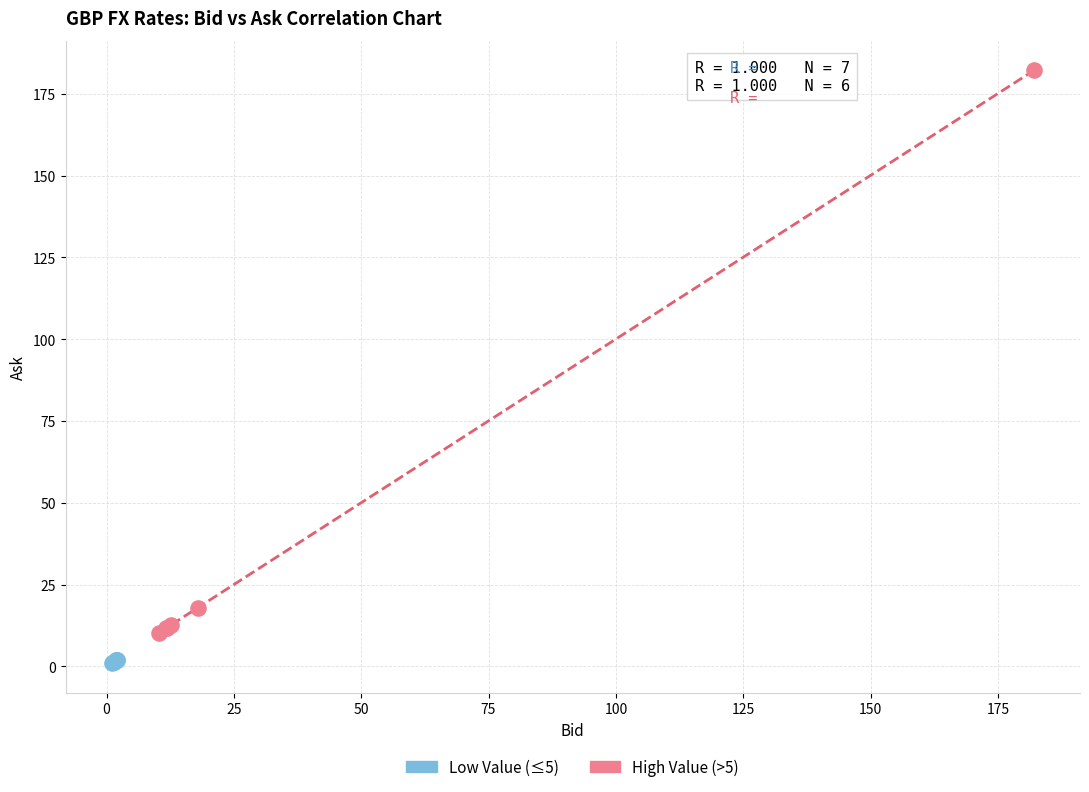

Which series reaches the maximum Y coordinate?

High Value (>5)